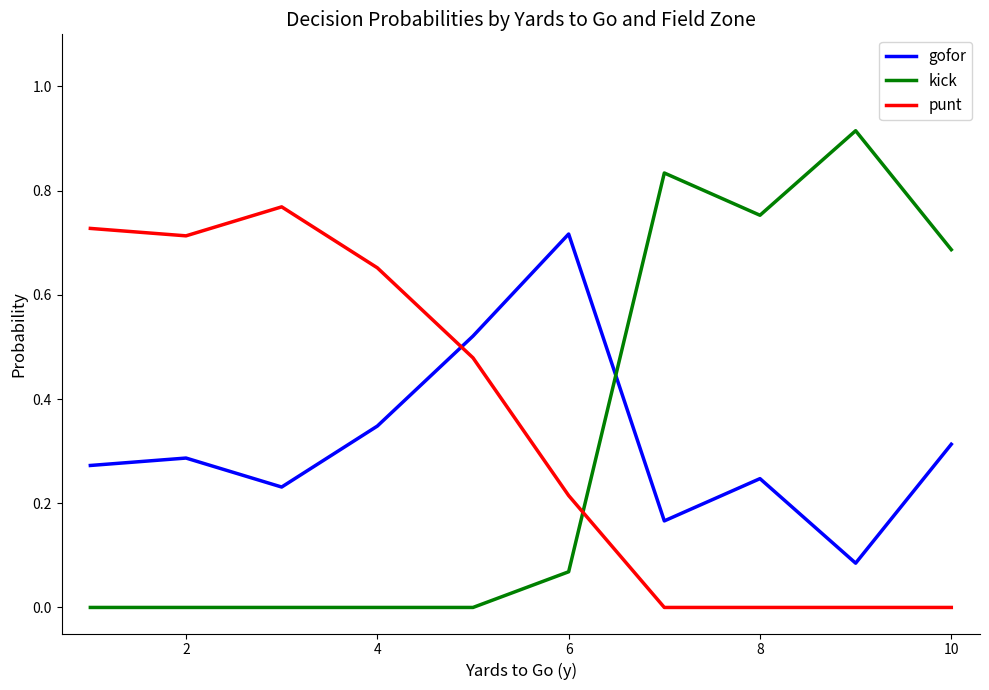

Which series has the widest spread of values?

kick